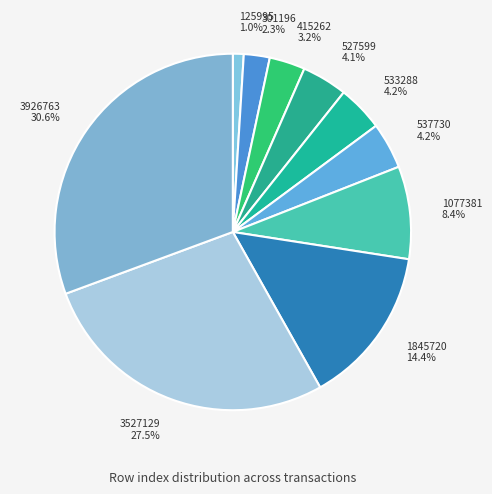

Approximately how many times larger is the value at 533288 compared to 1845720?

0.3